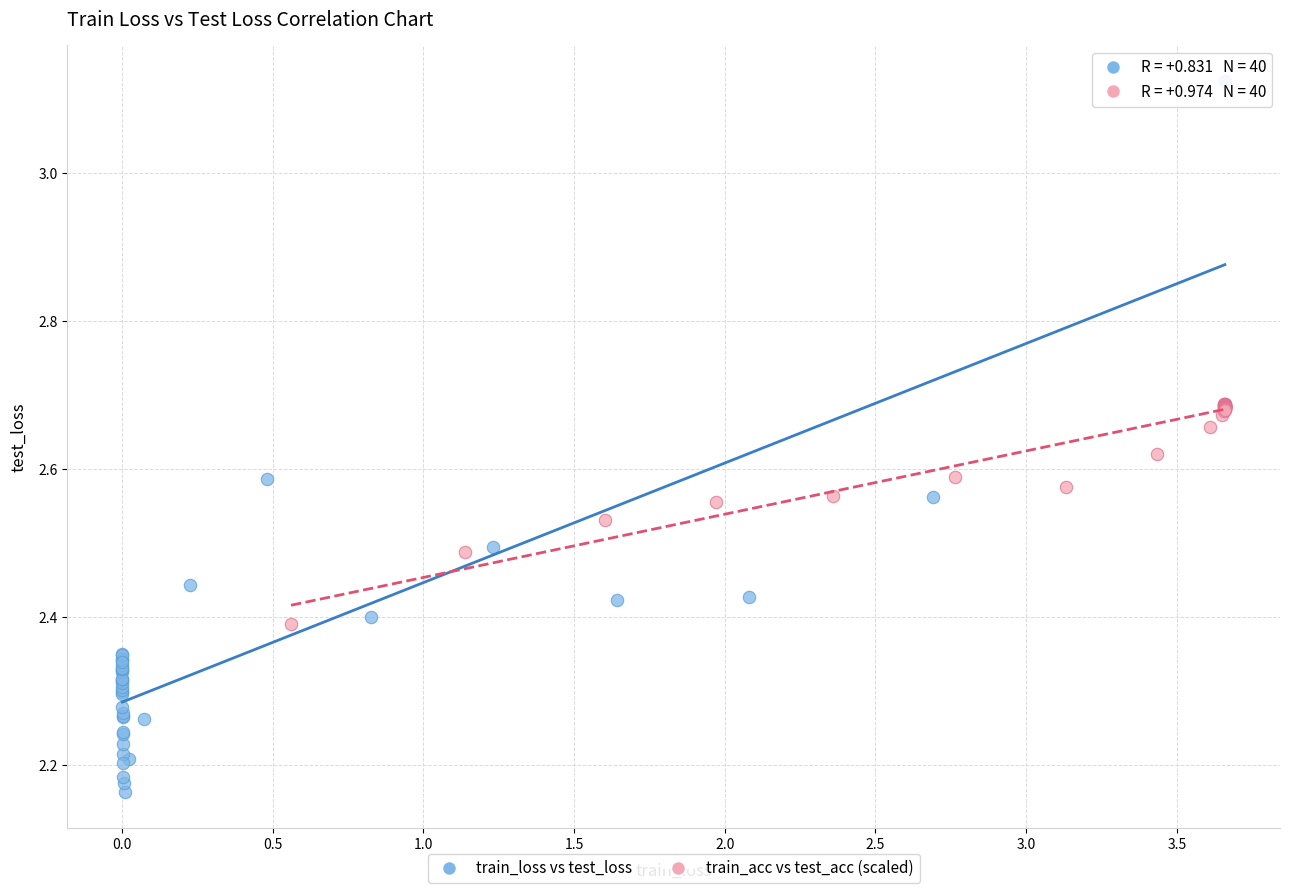

What are all the series names shown in the legend?

train_loss vs test_loss, train_acc vs test_acc (scaled)